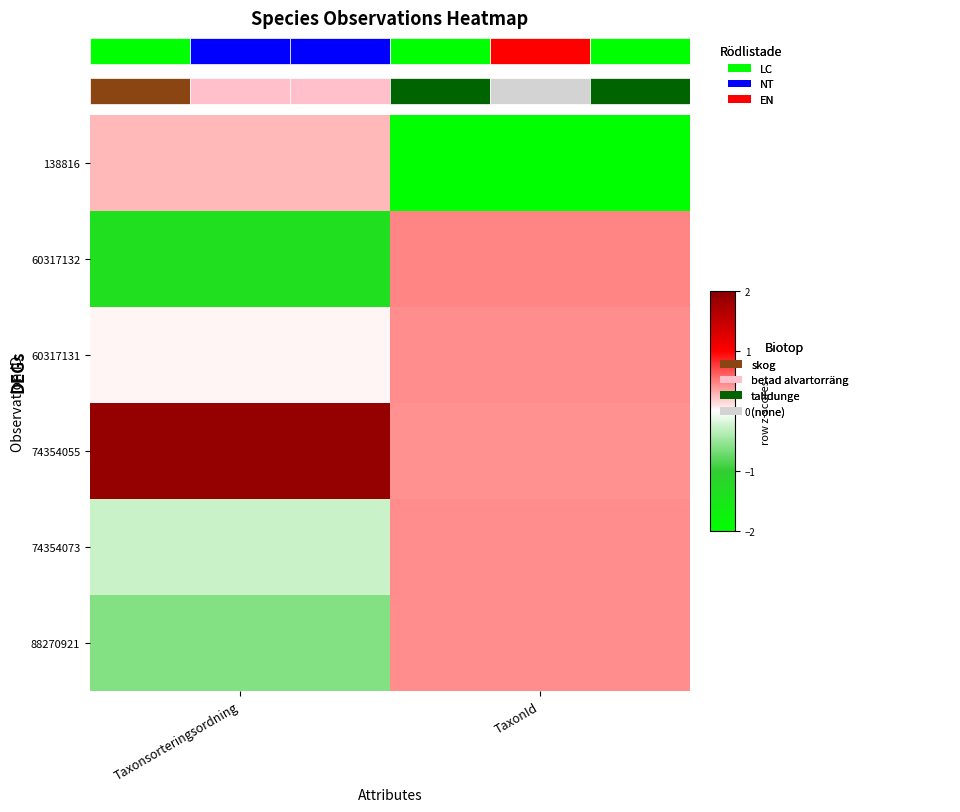

Rank the series by their maximum value, from lowest to highest.

row_0, row_4, row_5, row_2, row_1, row_3